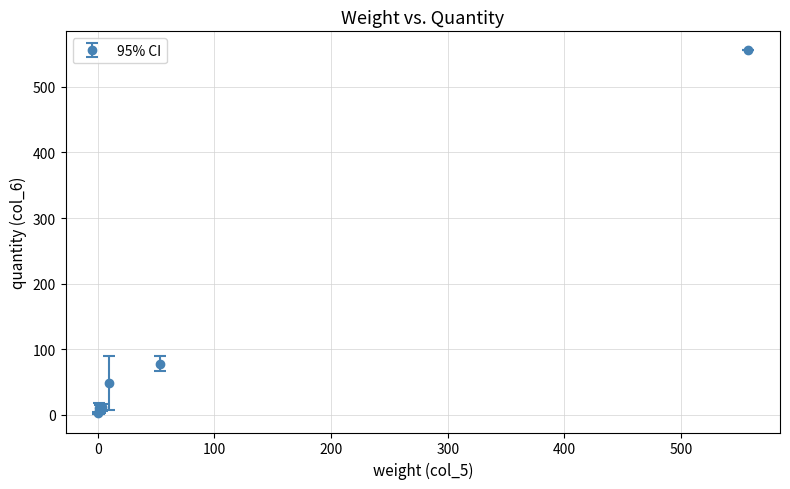

What is the sum of all values?

715.2